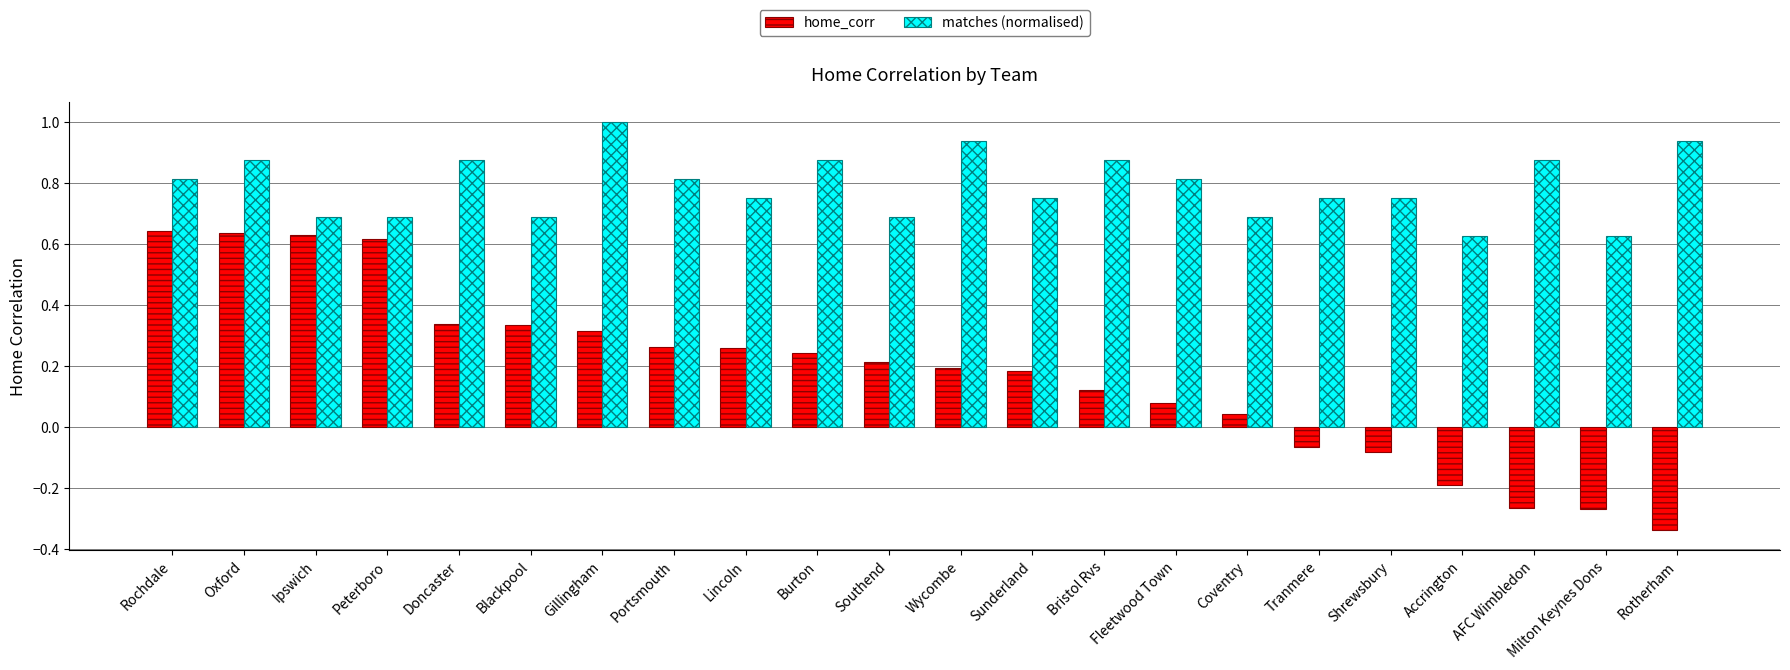

Where does the home_corr series first go above 0?

Rochdale